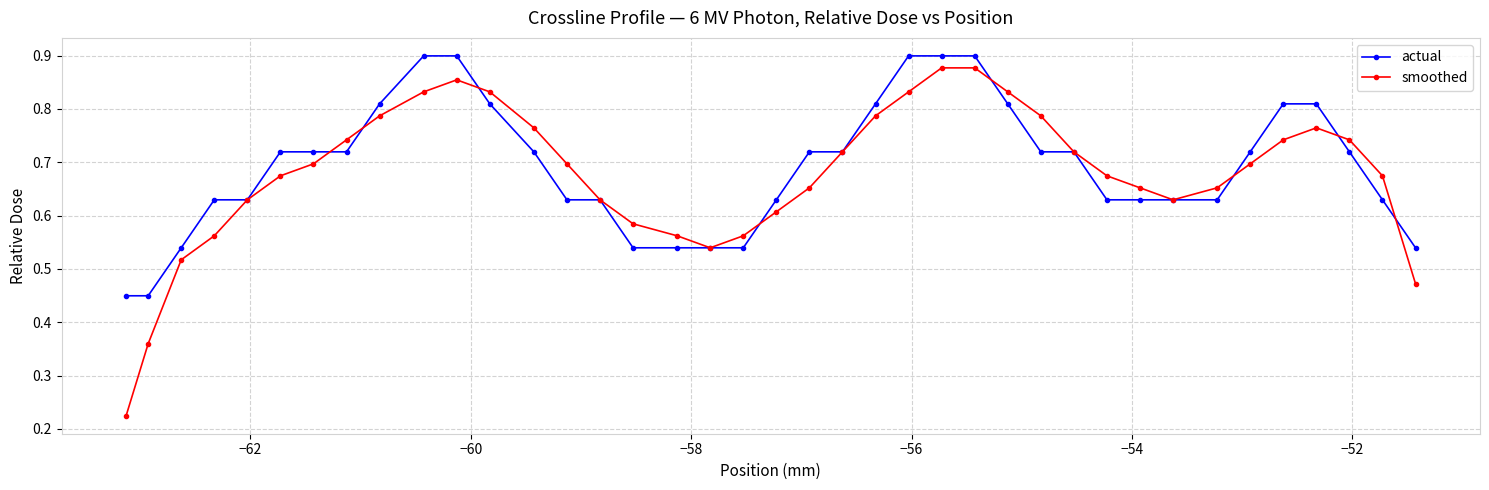

How many actual values are between 0 and 1?

39